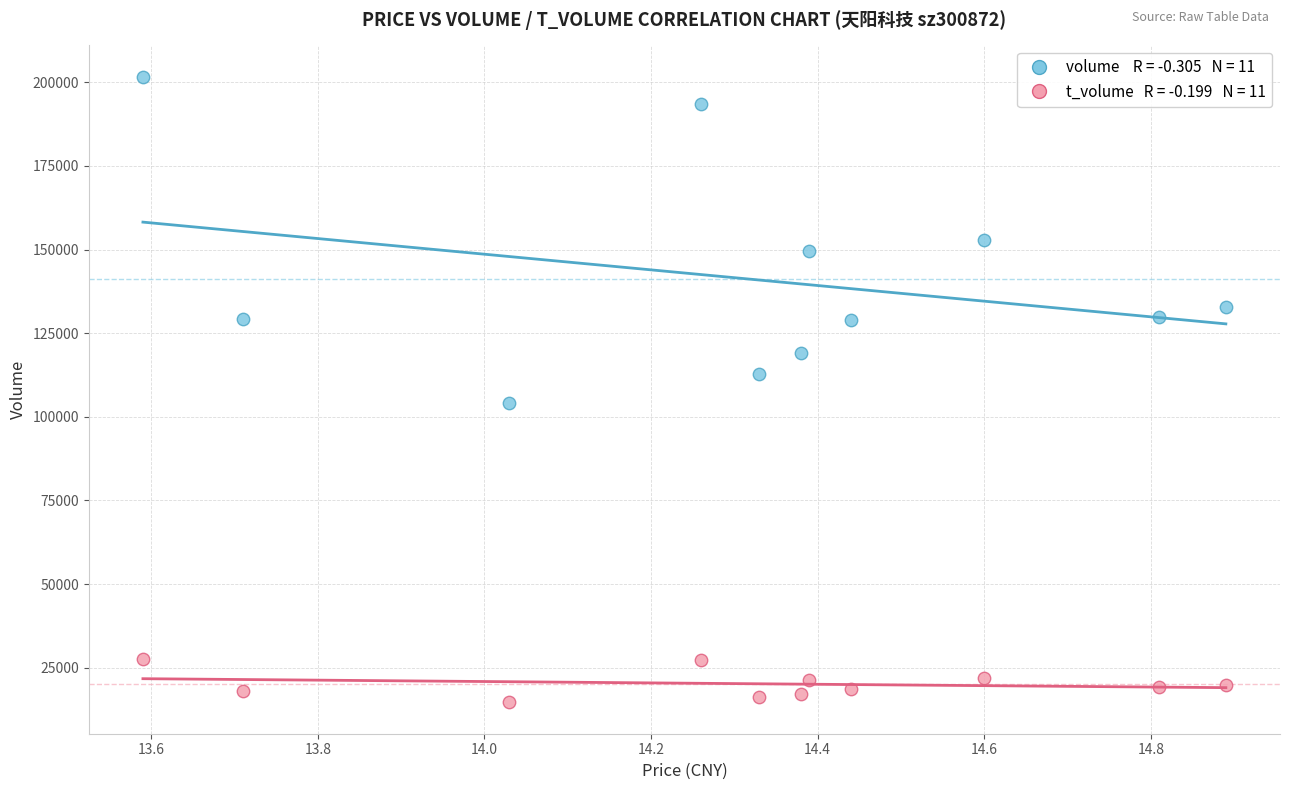

Across all data points, what is the range of Y values (max minus min)?

187071